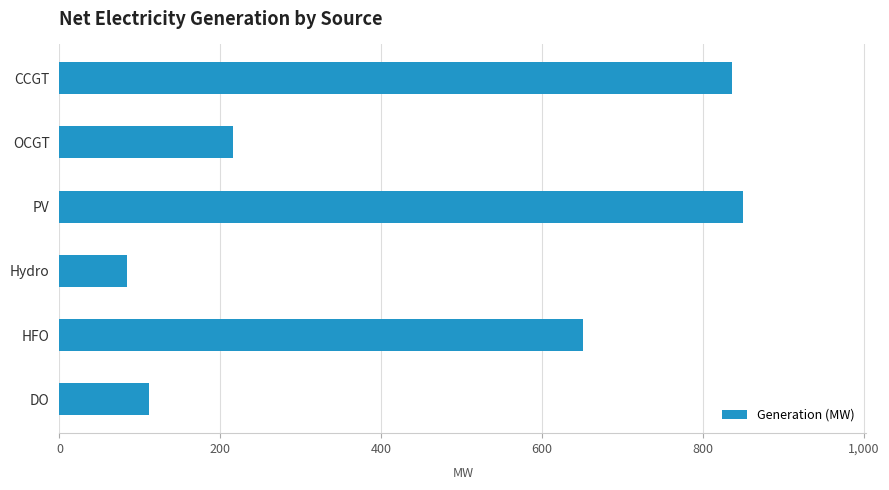

What is the difference between the values at PV and OCGT?

634